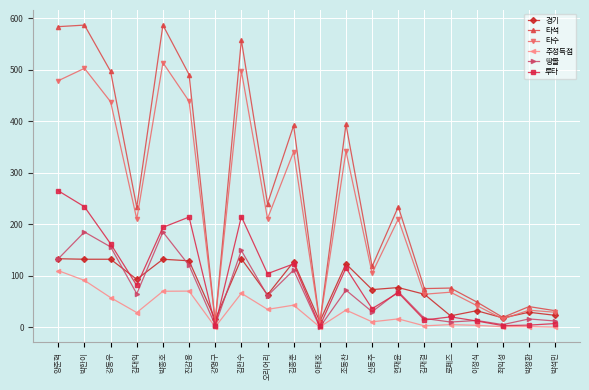

At which category does 루타 reach its first local valley?

김대익